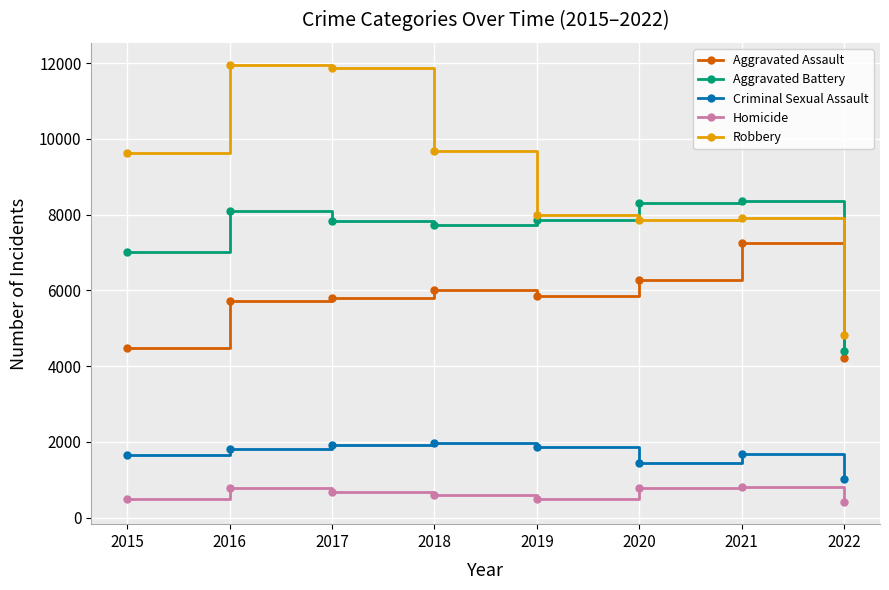

Does the chart display data point markers on the line(s)?

Yes